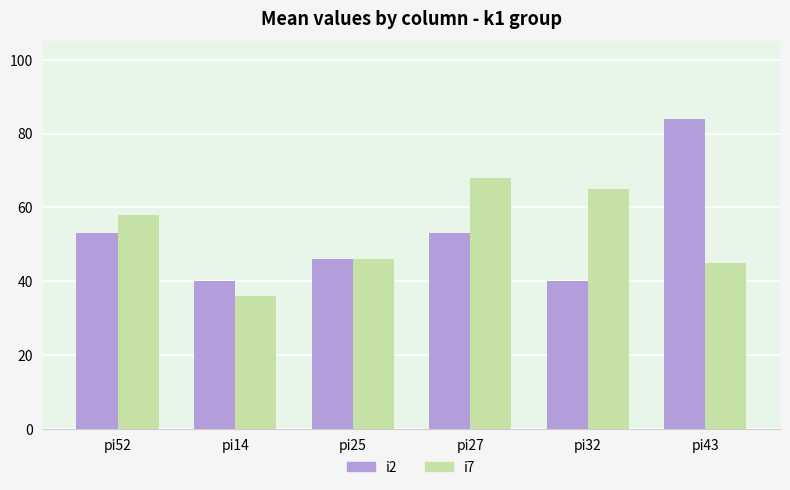

Rank the series at pi52 from lowest to highest value.

i2, i7